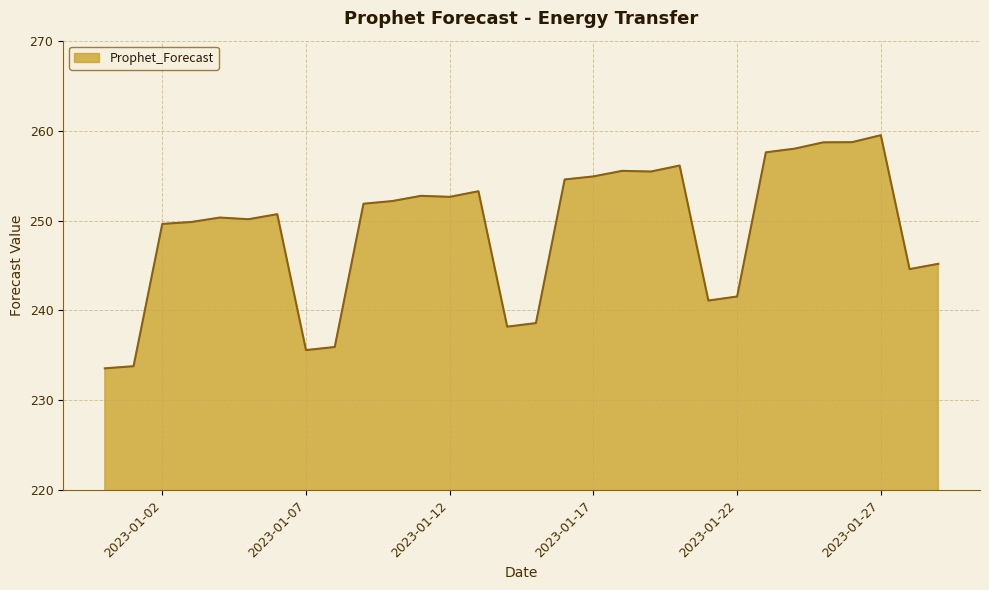

What is the smallest value displayed?

233.6